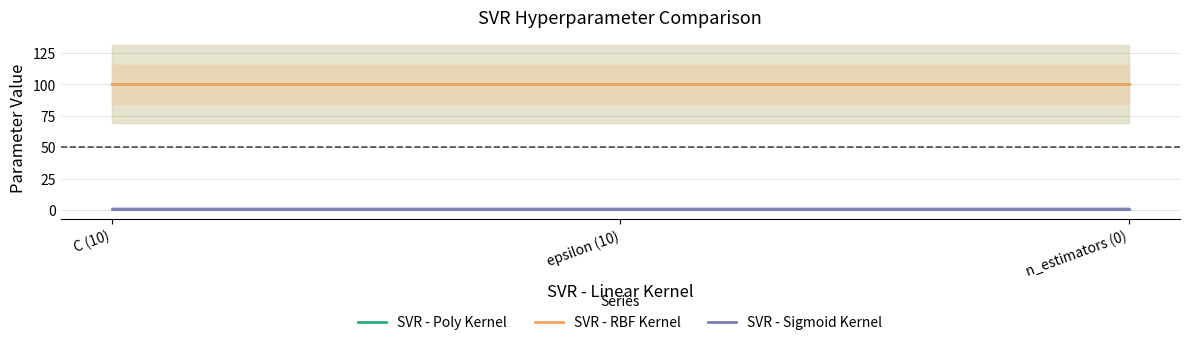

The SVR - Sigmoid Kernel series shows 1 at C (10). True or false?

True